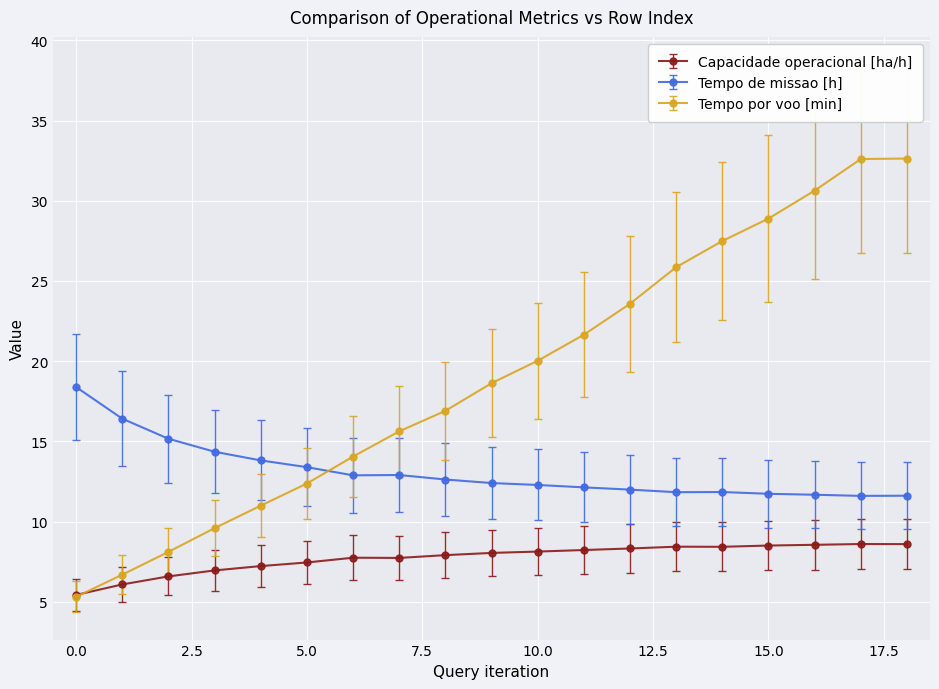

What is the smallest value displayed?

5.3